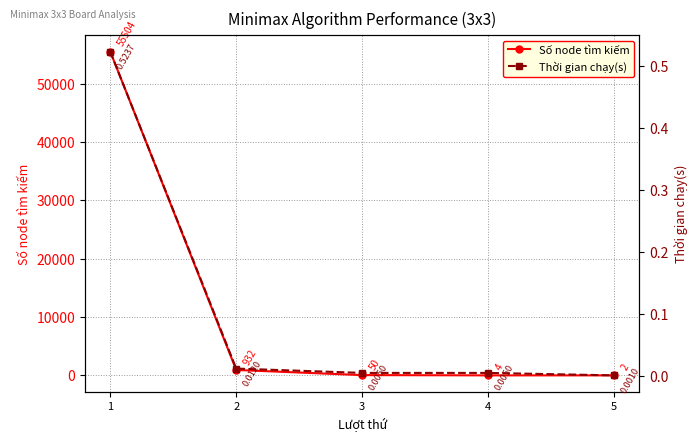

Between 1 and 4, which series saw the biggest shift?

Số node tìm kiếm